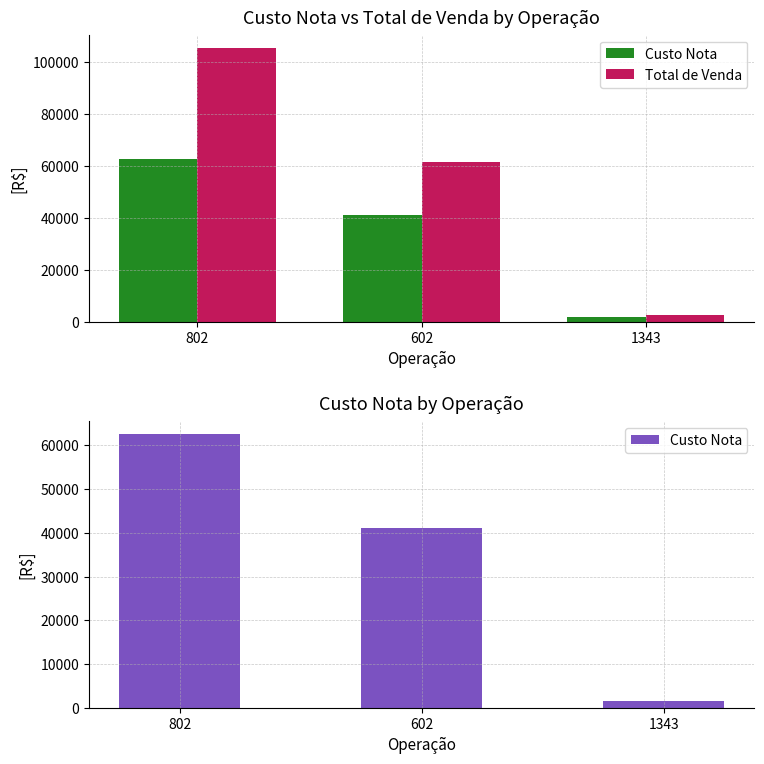

Is it true that Total de Venda equals 107905.8 at 602?

False